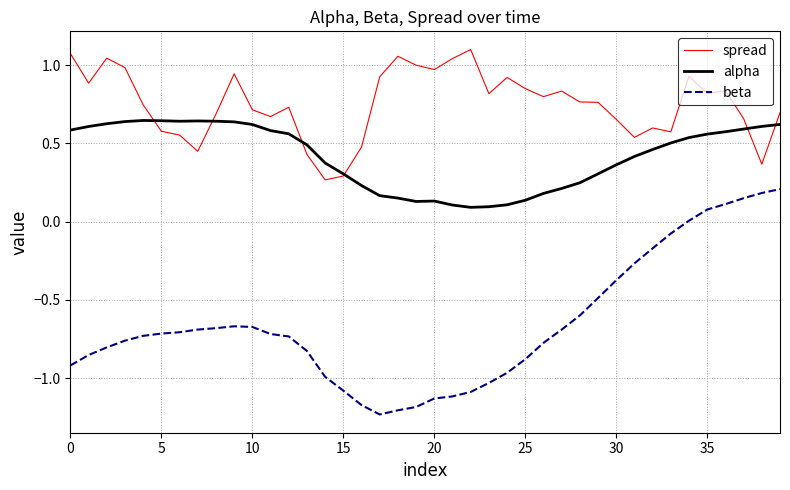

Which series has the widest spread of values?

beta